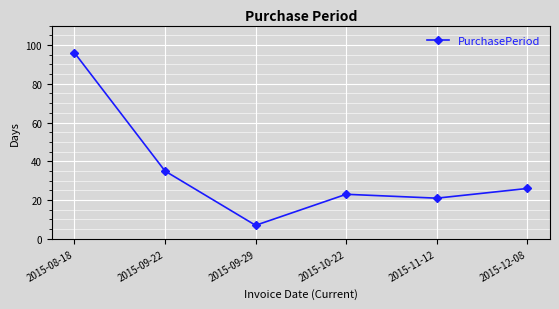

What is the difference between the values at 2015-12-08 and 2015-09-22?

9